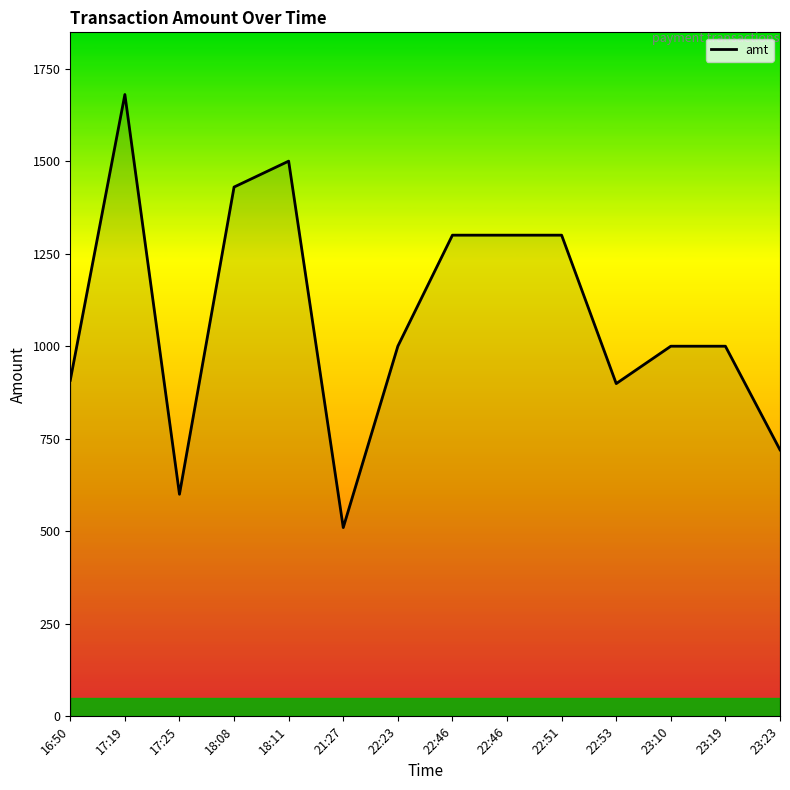

How many lines are shown in the chart?

1